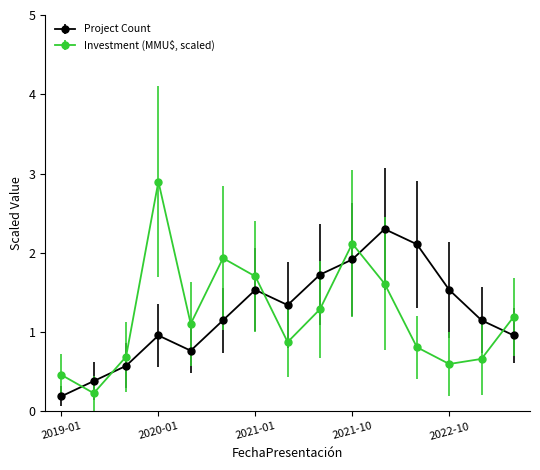

What is the maximum value shown in the chart?

2.9